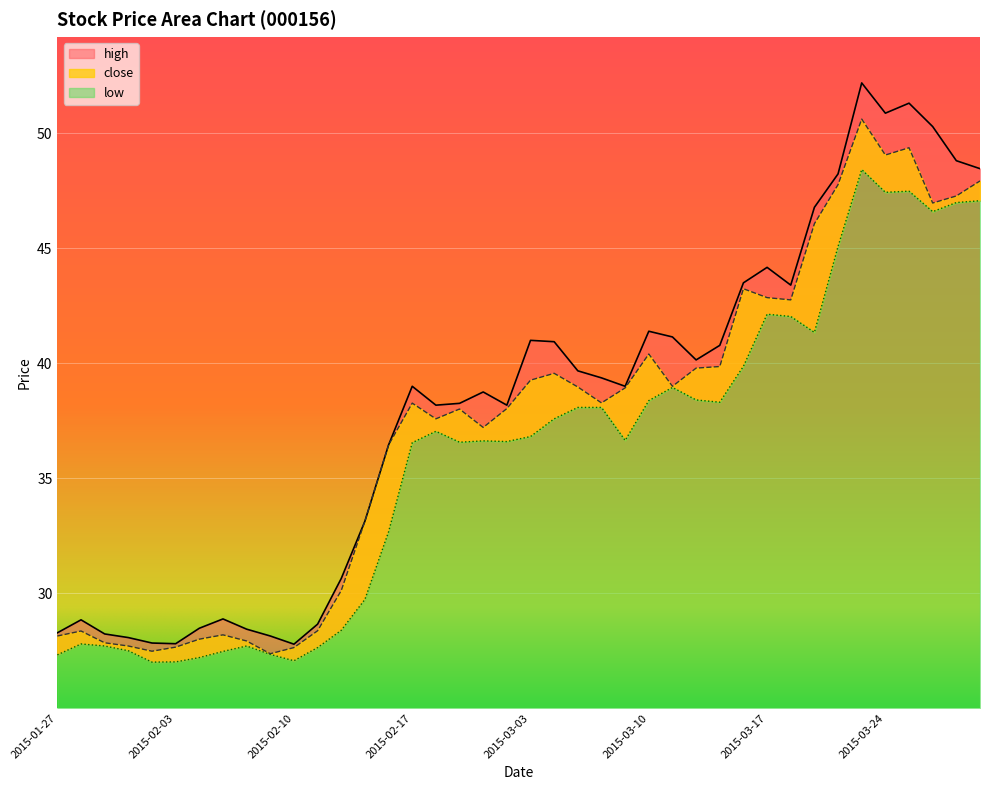

What is the minimum value shown in the chart?

27.0